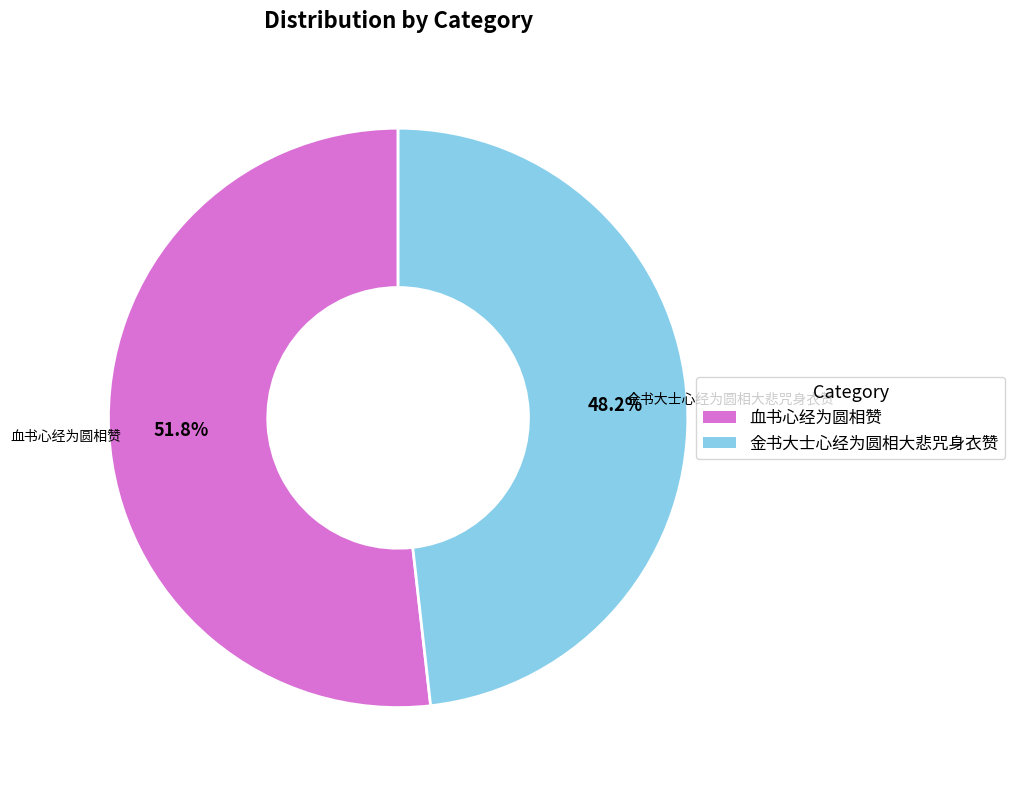

To the nearest percent, what percentage of the pie is 血书心经为圆相赞?

52%